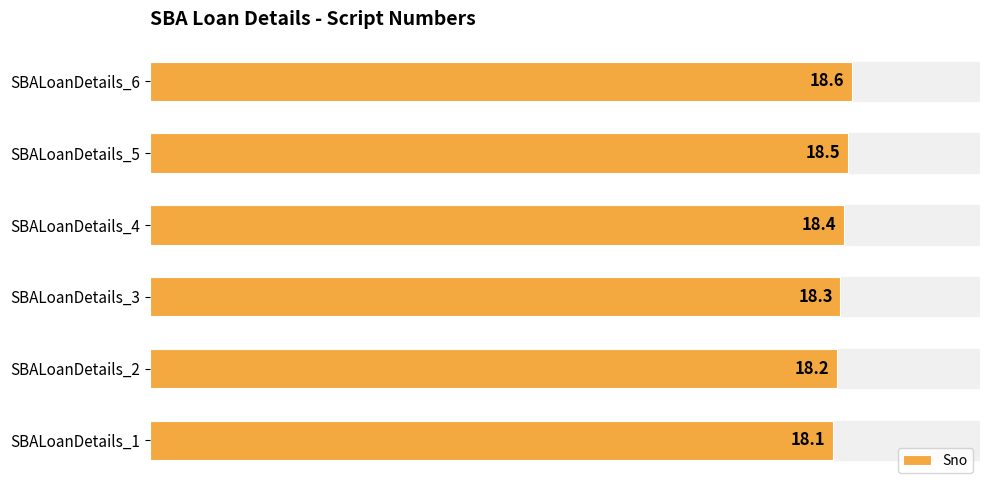

The value at SBALoanDetails_5 is 9.6. True or false?

False